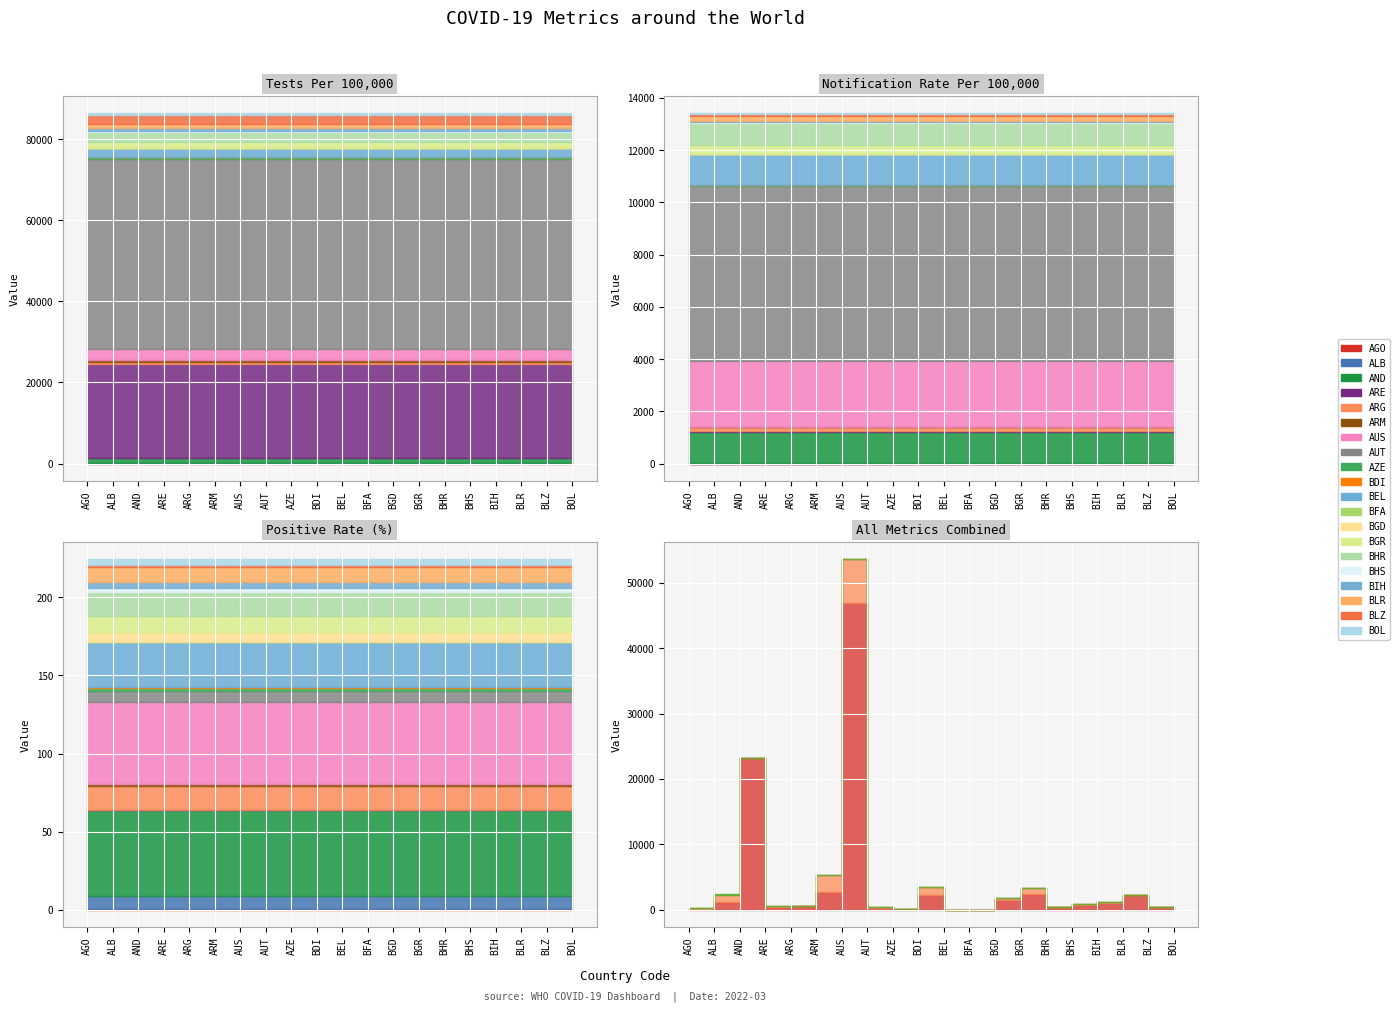

How many data points does each series have?

20